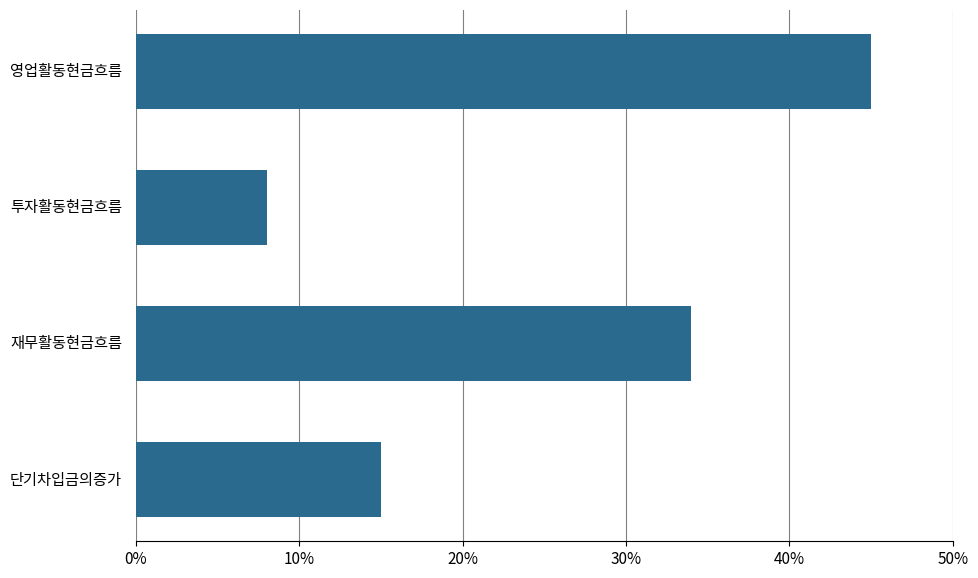

Approximately how many times larger is the value at 영업활동현금흐름 compared to 투자활동현금흐름?

5.6